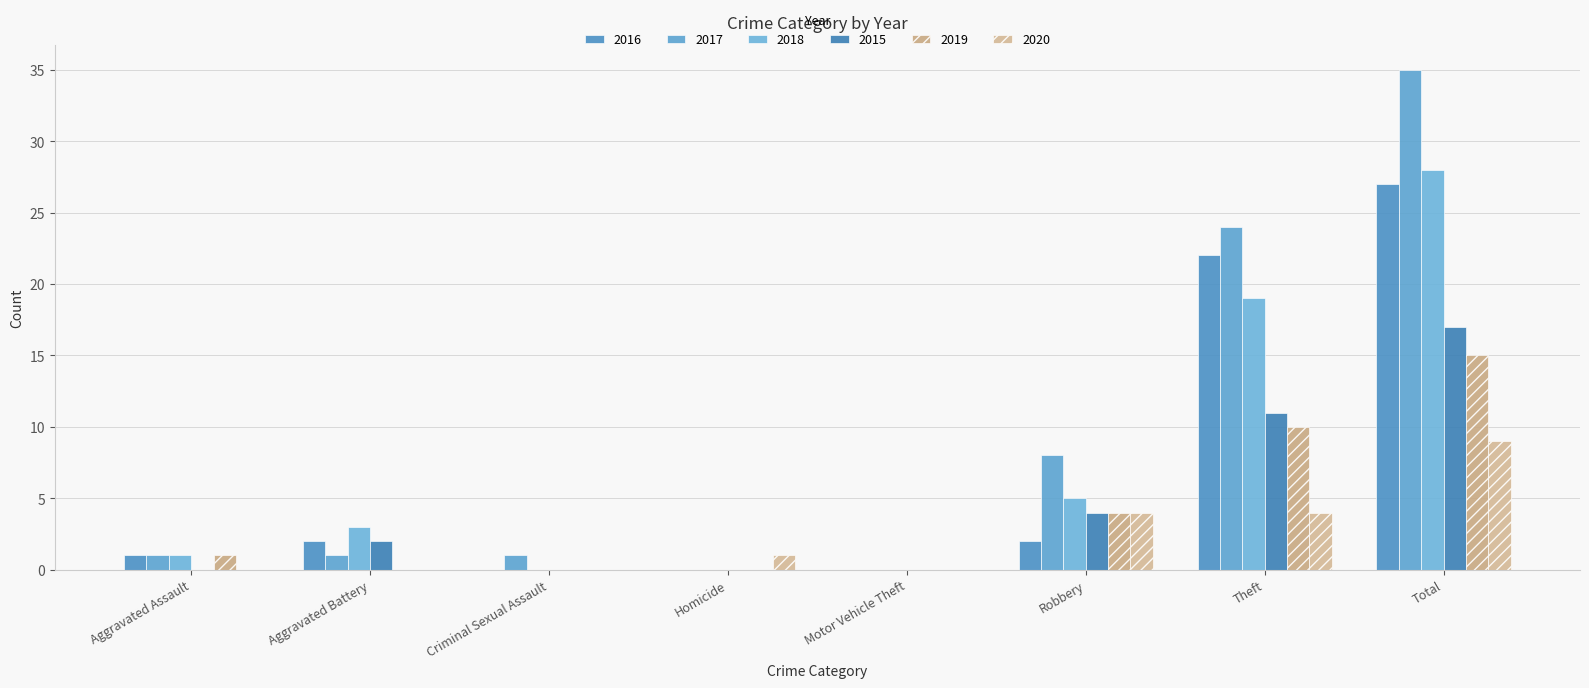

What is the label of the 6th bar from the left?

Robbery